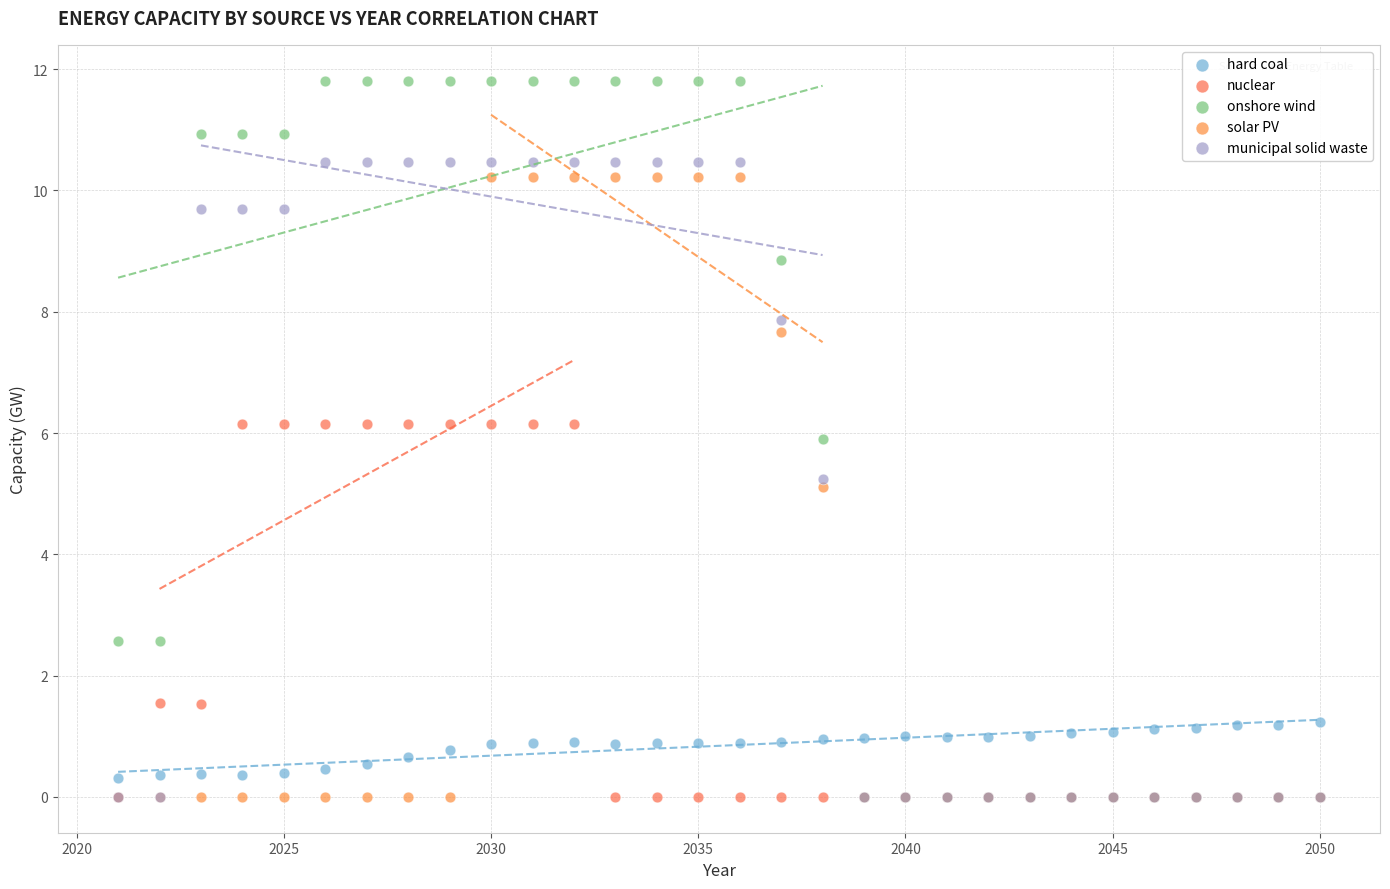

Which series has the widest spread of Y values?

onshore wind